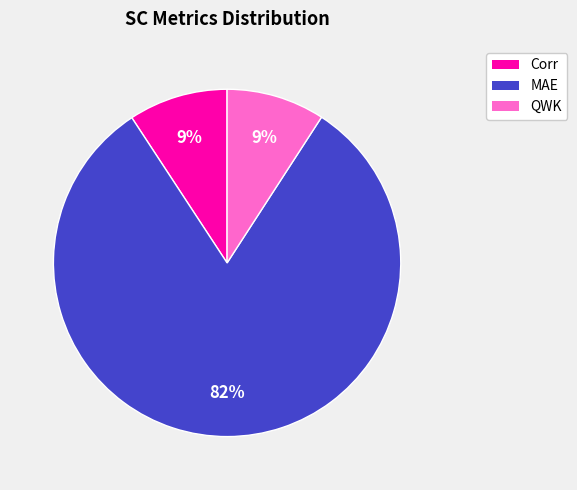

To the nearest percent, what is the average slice percentage?

33%